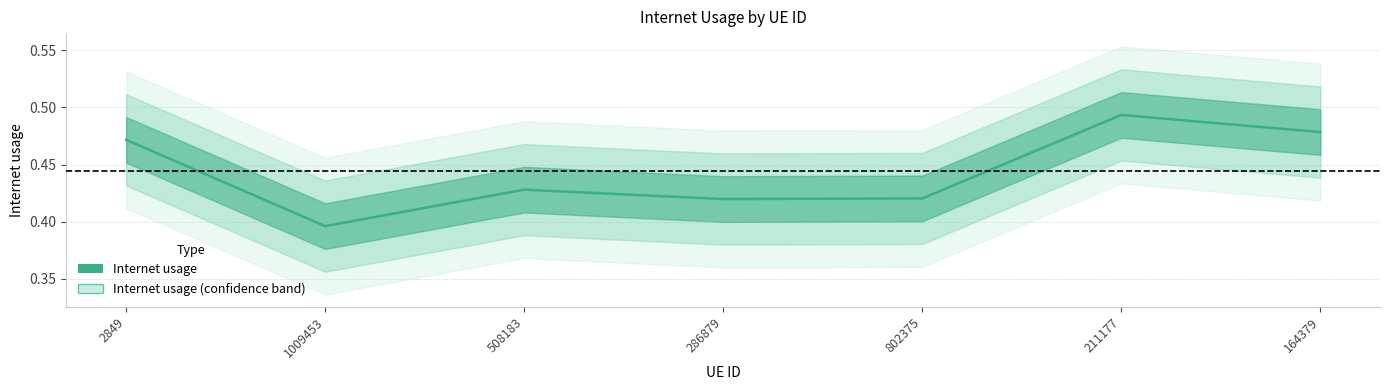

What is the average value?

0.4